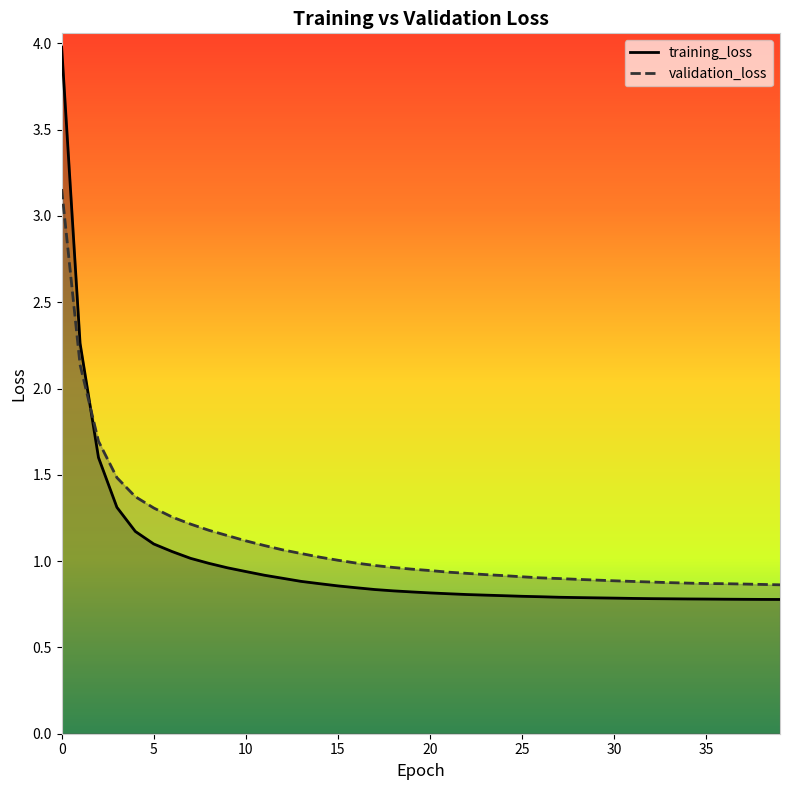

True or false: training_loss has a value of 1.2 at 15.

False